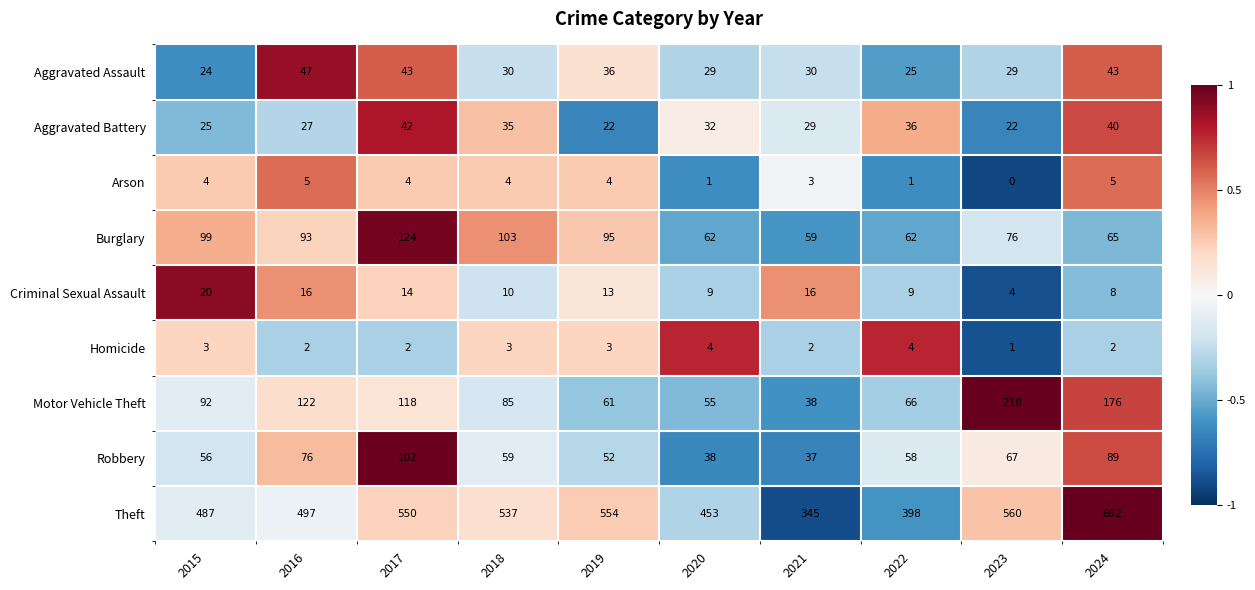

At which label does Theft first exceed 537?

2017